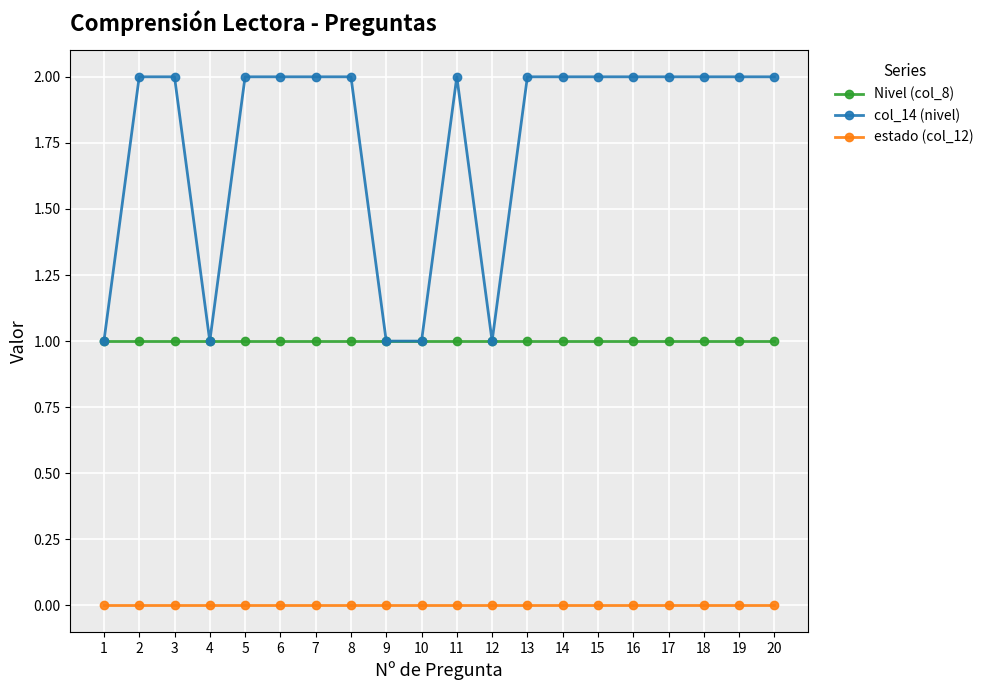

What is the maximum value shown in the chart?

2